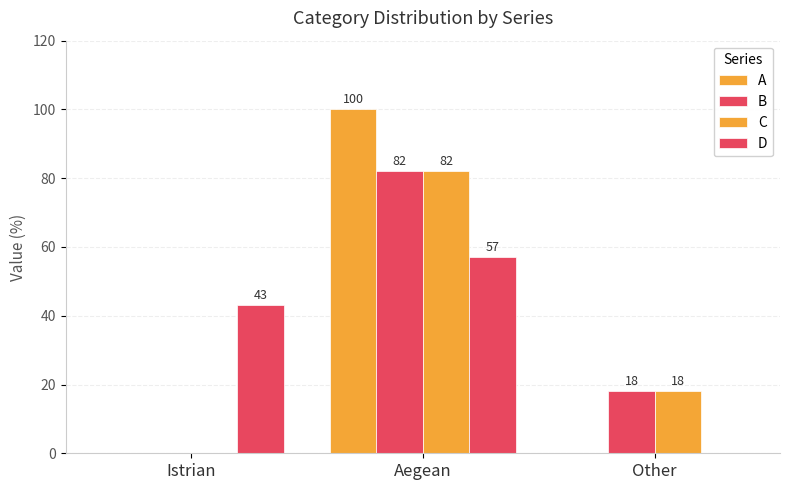

The value of C at Aegean is 51. True or false?

False